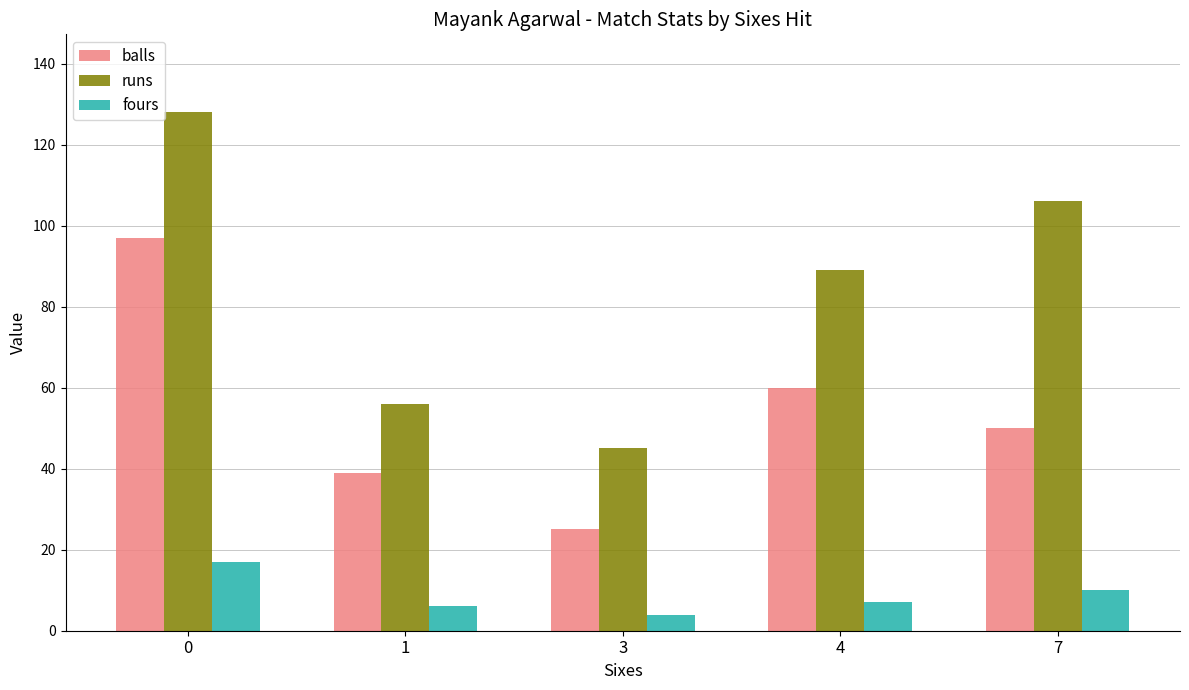

What is the value of the balls bar at the 3rd from the left?

25